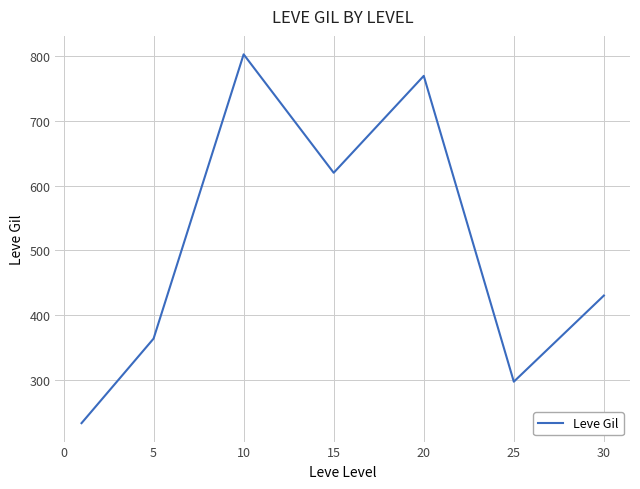

How many interior local peaks (higher than both neighbors) does the data have?

2